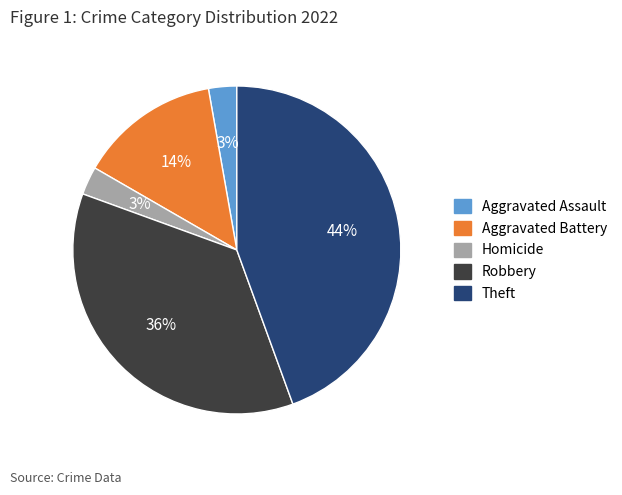

How many slices are in this pie chart?

5